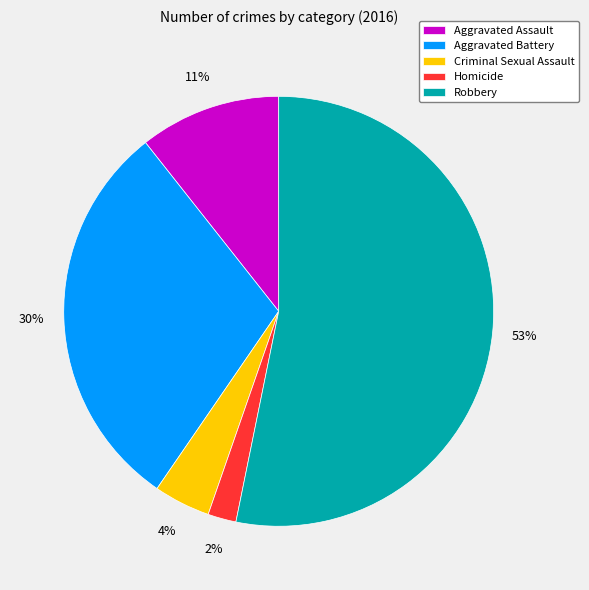

Which has a higher value, Criminal Sexual Assault or Homicide?

Criminal Sexual Assault